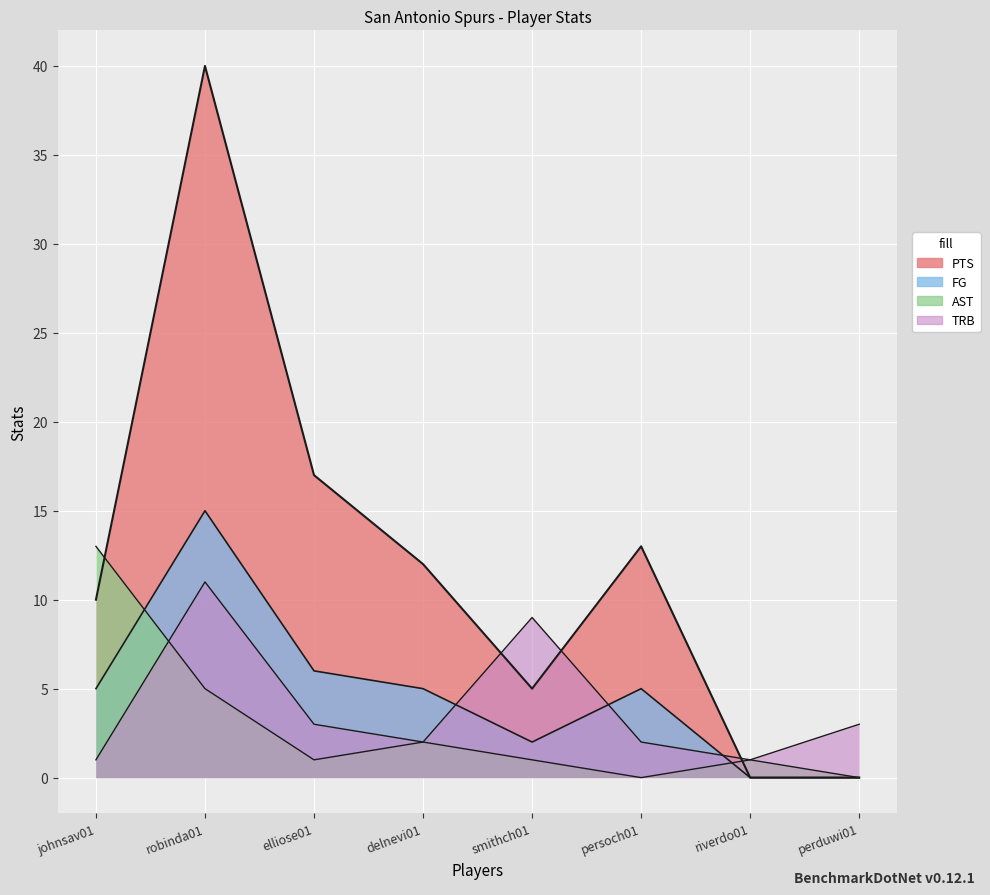

True or false: TRB has more than 0 interior local peaks.

True